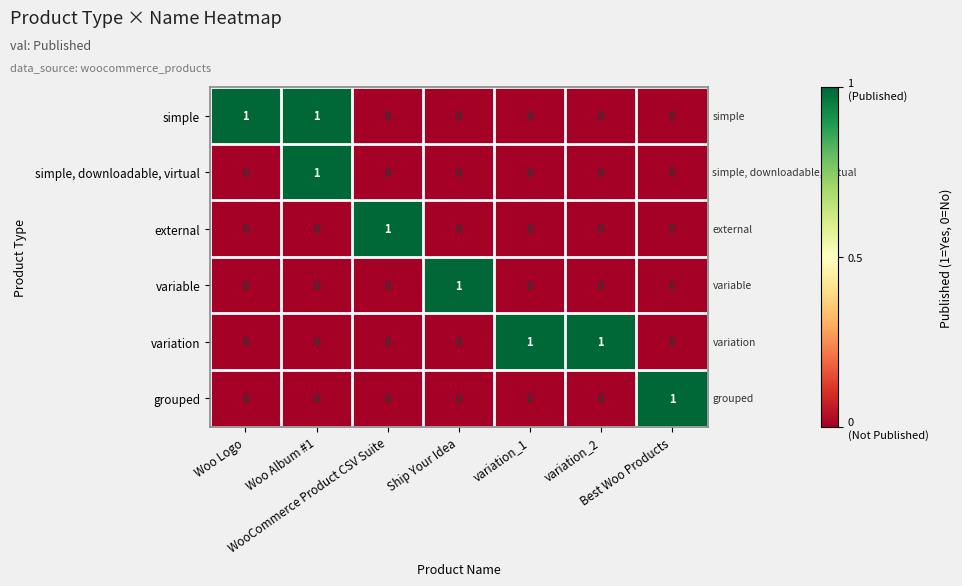

At how many categories does at least one series exceed 0?

7